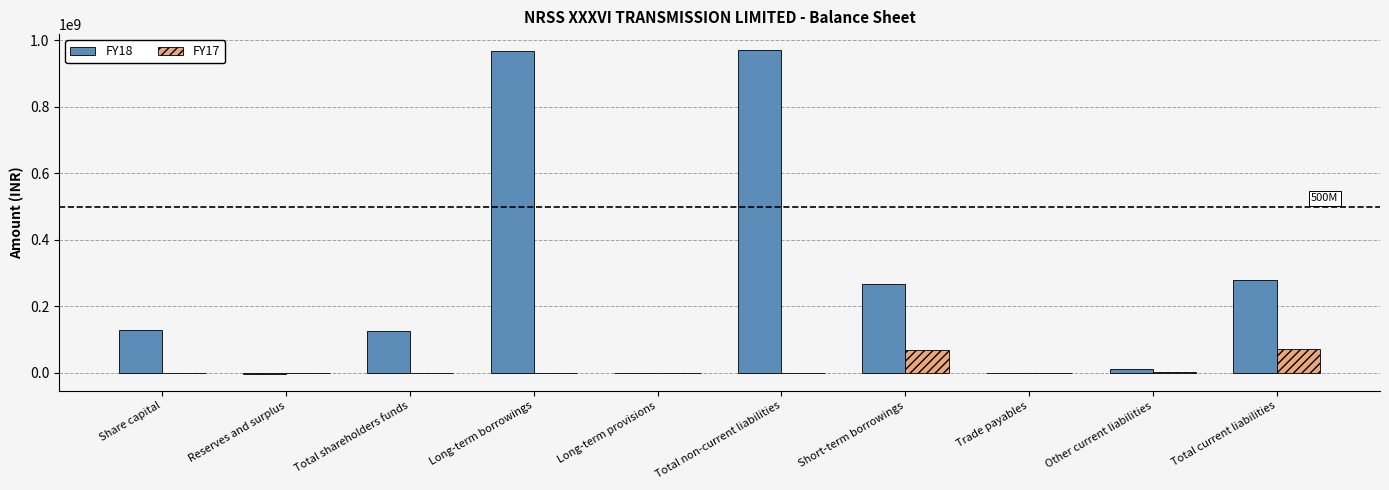

True or false: FY17 has a value of 118999013 at Short-term borrowings.

False